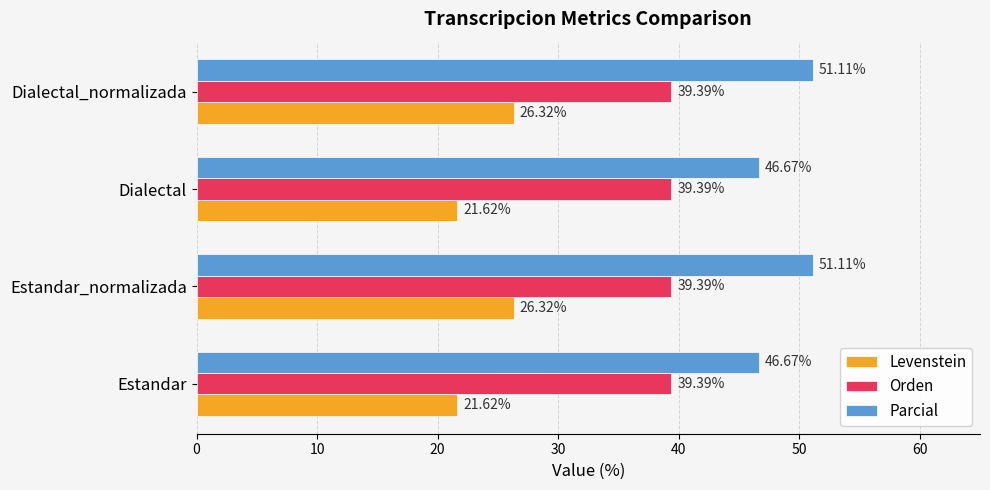

What is the average value of the Orden series?

39.4